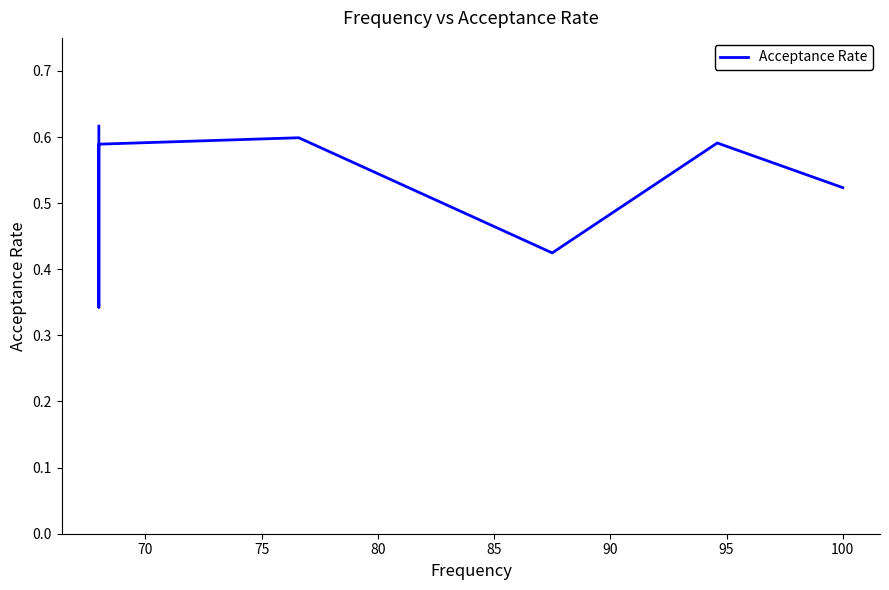

What is the value of the 4th point from the left?

0.6